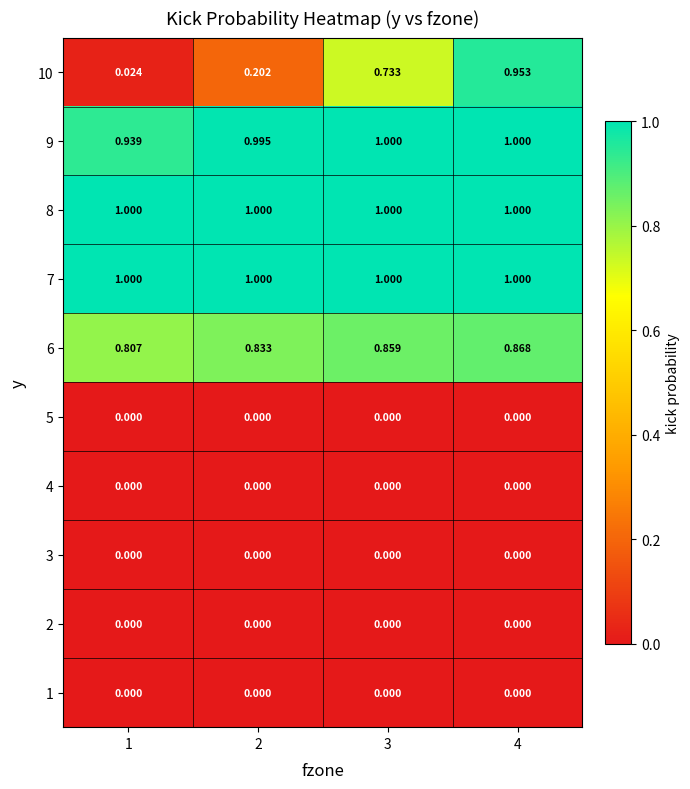

Is the value of 3 at 2 greater than the value of 8 at 3?

No